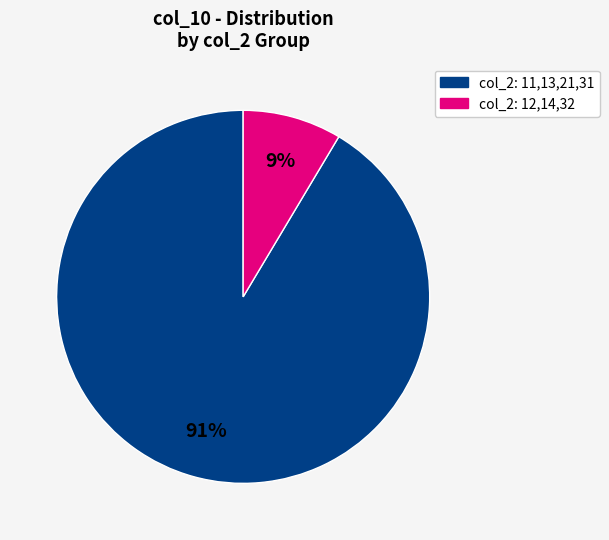

To the nearest percent, what is the average slice percentage?

50%